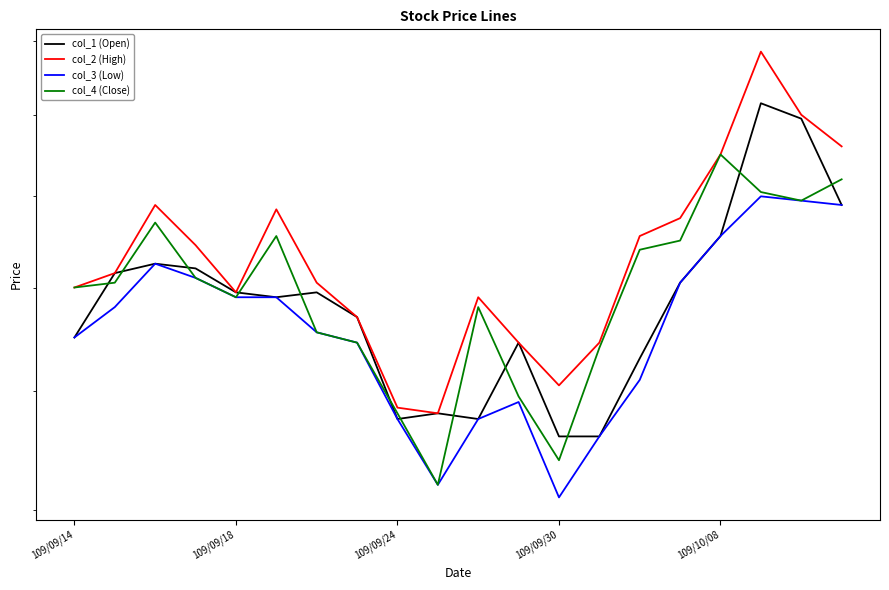

How many series are shown in this chart?

4